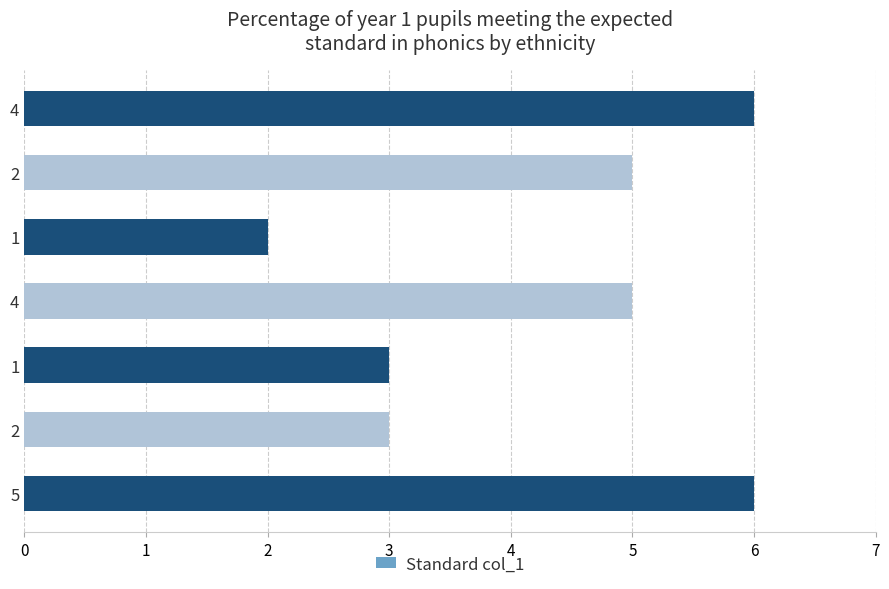

How many bars are there in total?

7